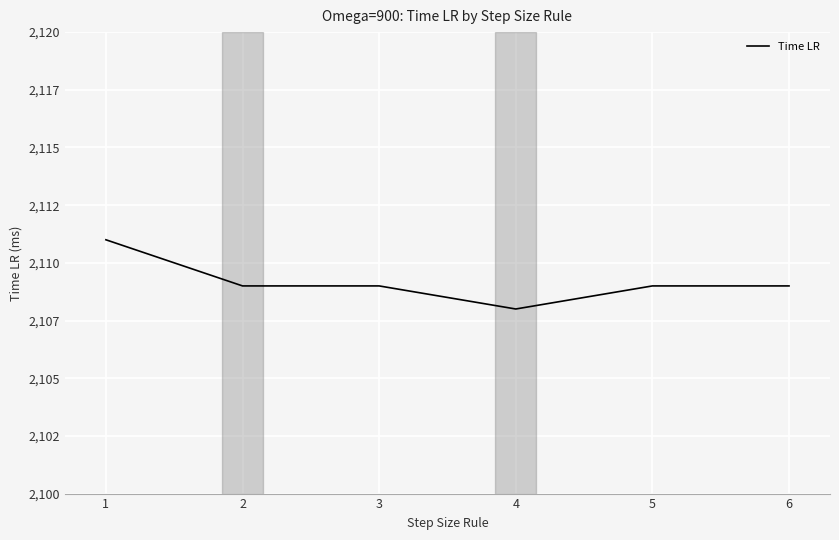

Does the chart display data point markers on the line(s)?

No